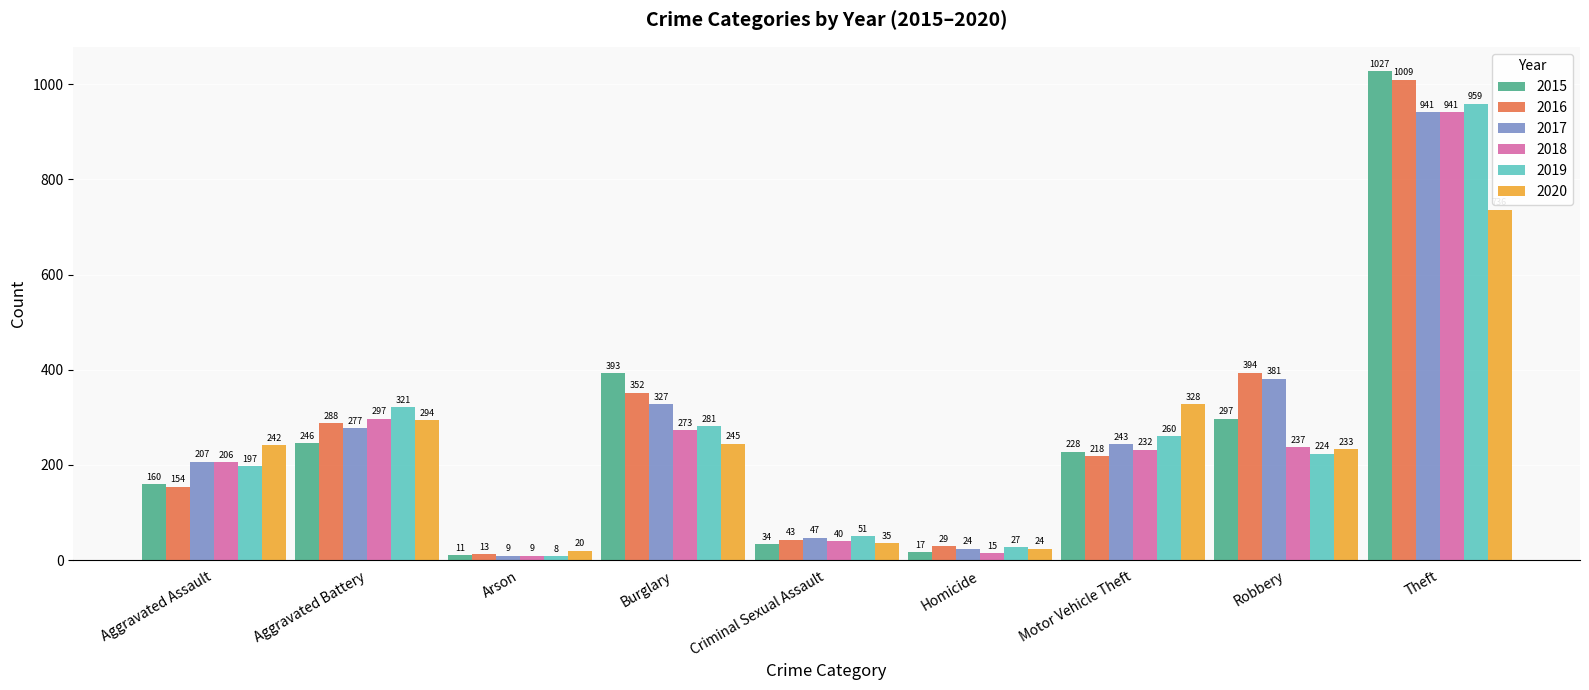

How many series are shown in this chart?

6